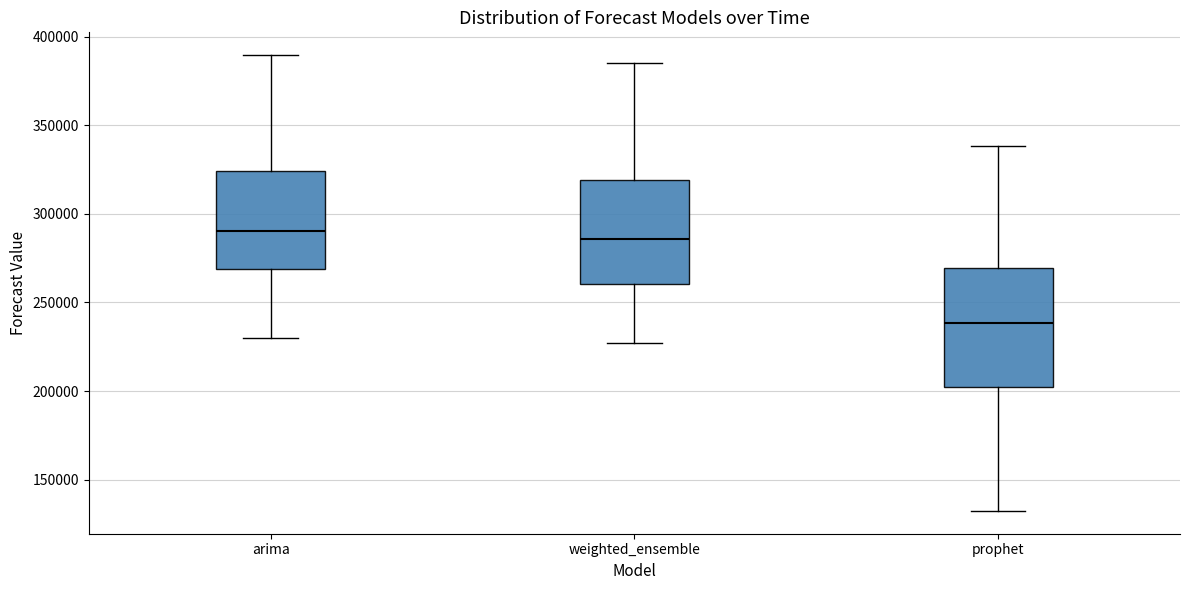

Where does the lower whisker of the box for prophet end on the y-axis? The values are not printed on the chart, so give them approximately, as read against the axis.

130000